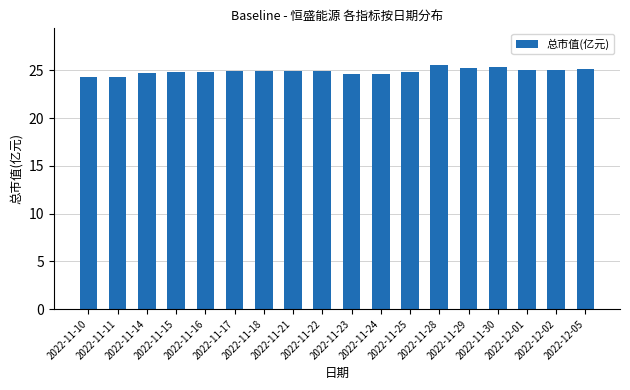

What is the smallest value displayed?

24.3